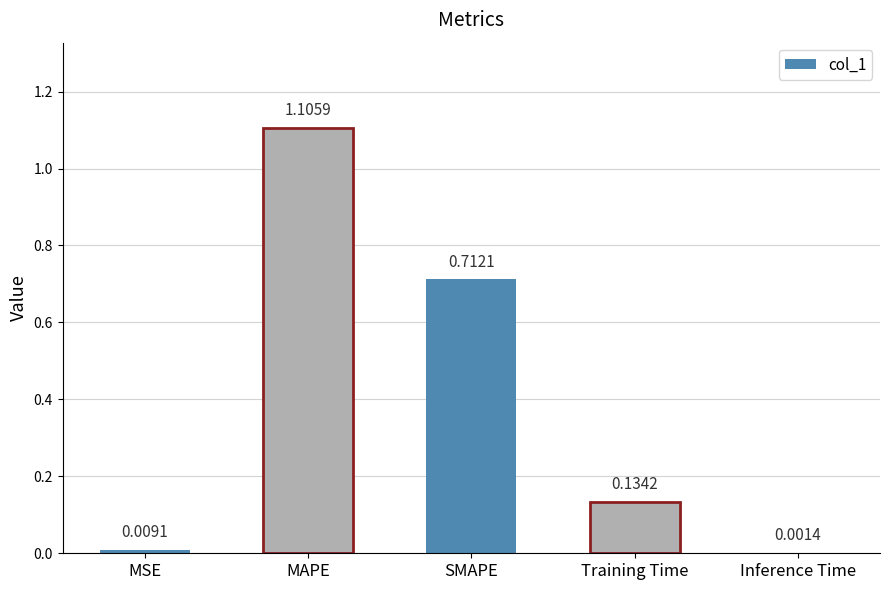

Where is the data nearest to the value 0?

Inference Time